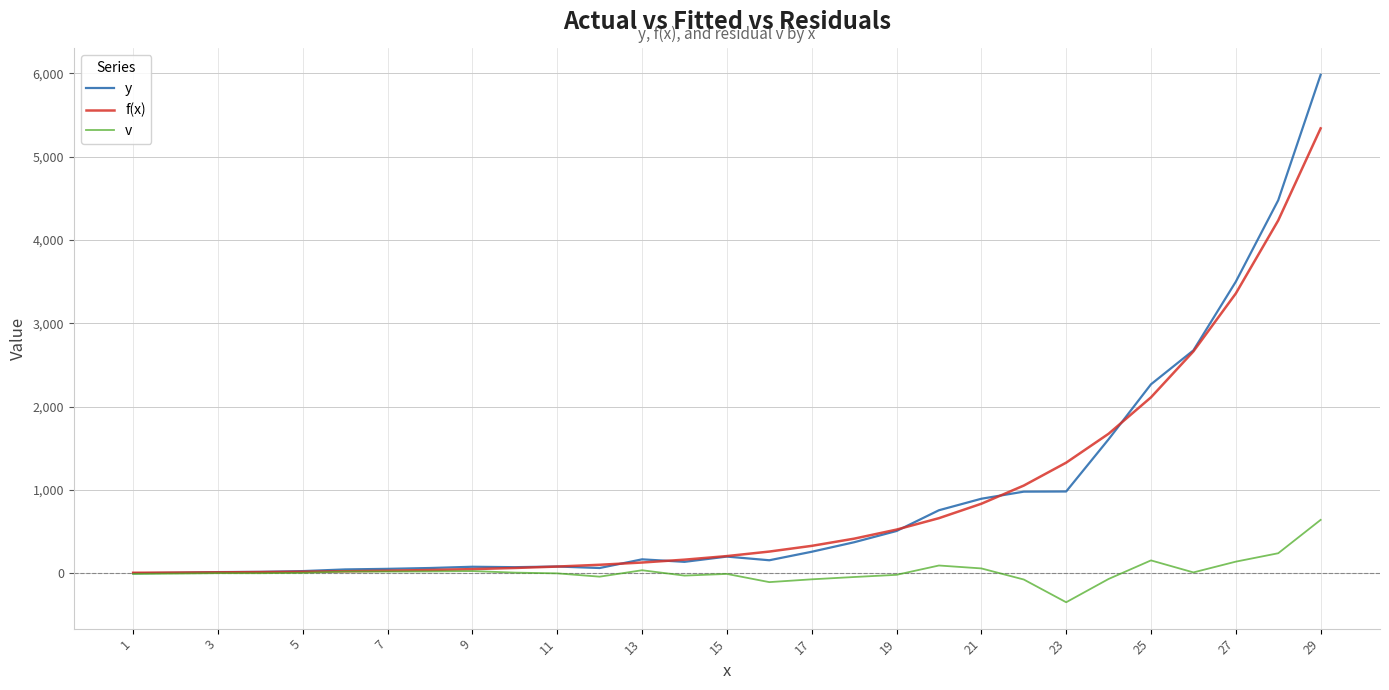

List the series in order of their peak value, lowest first.

v, f(x), y